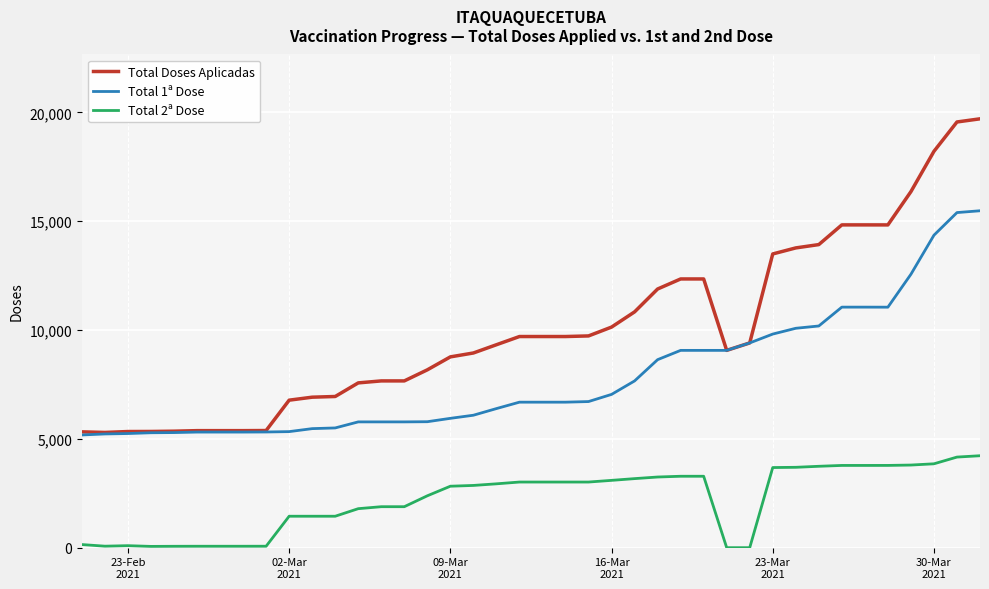

Which series has the widest spread of values?

Total Doses Aplicadas